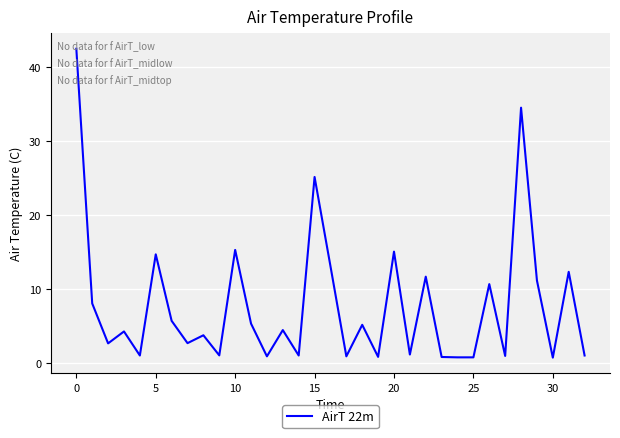

Count the number of data series in this chart.

1